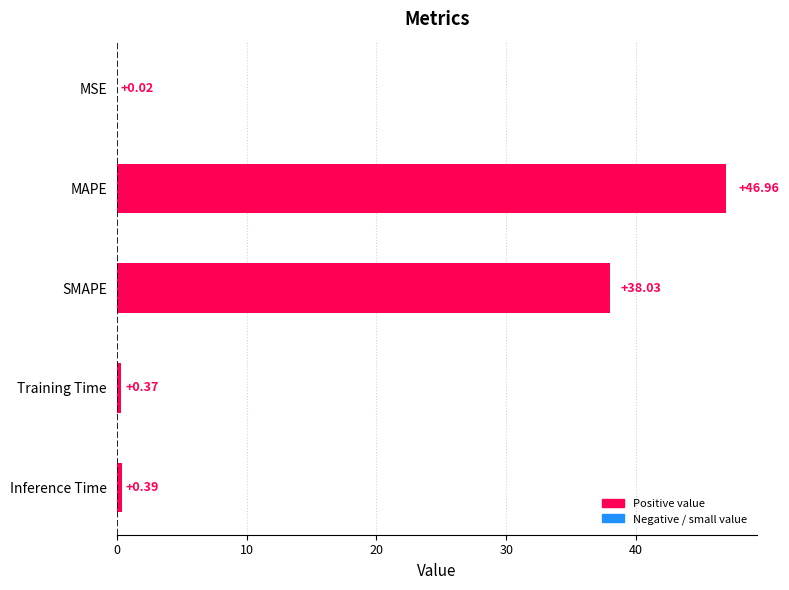

What is the average value?

17.2